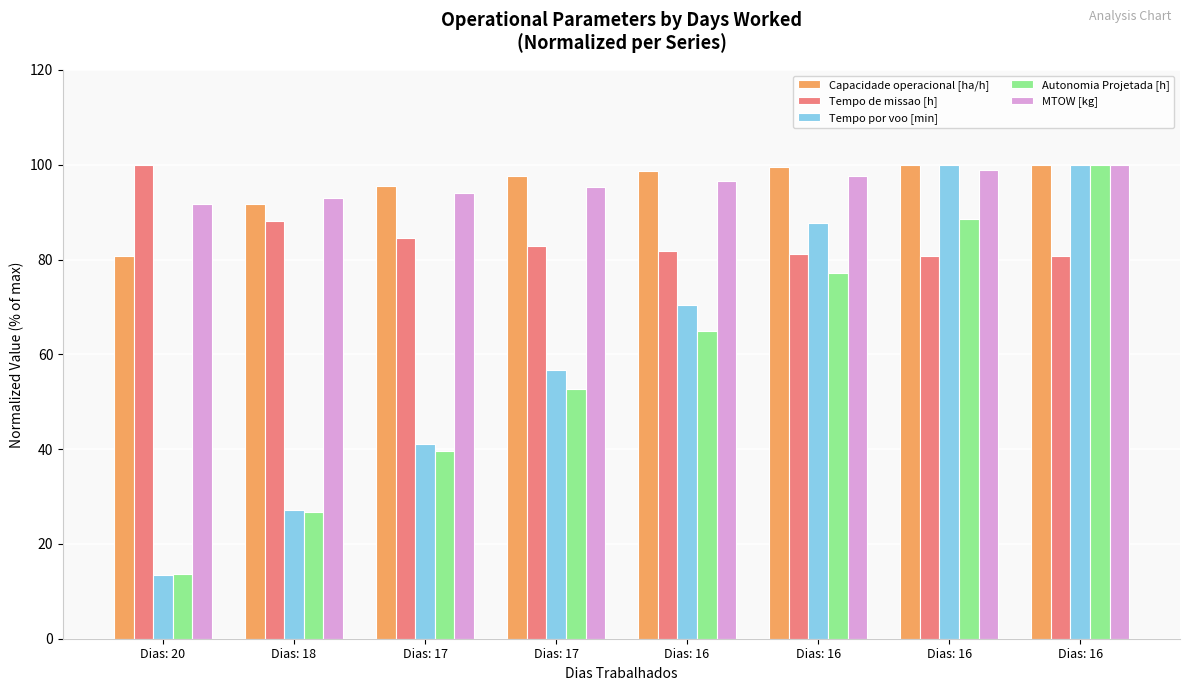

What is the sum of all Tempo de missao [h] values?

680.2